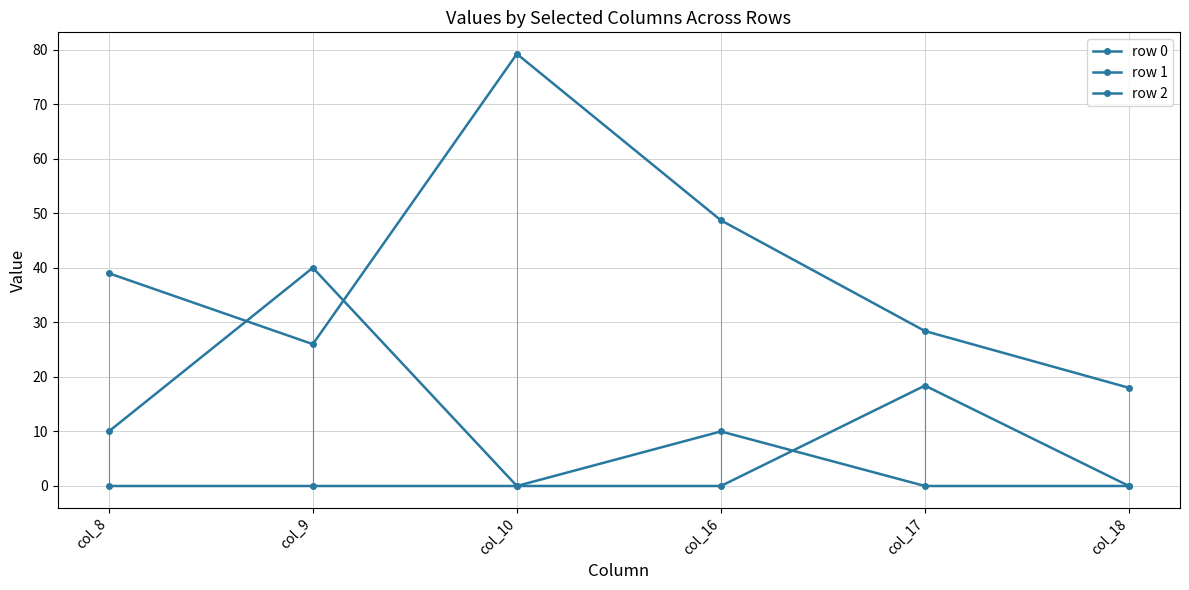

In row 1, how many points are higher than both neighbors (excluding endpoints)?

1